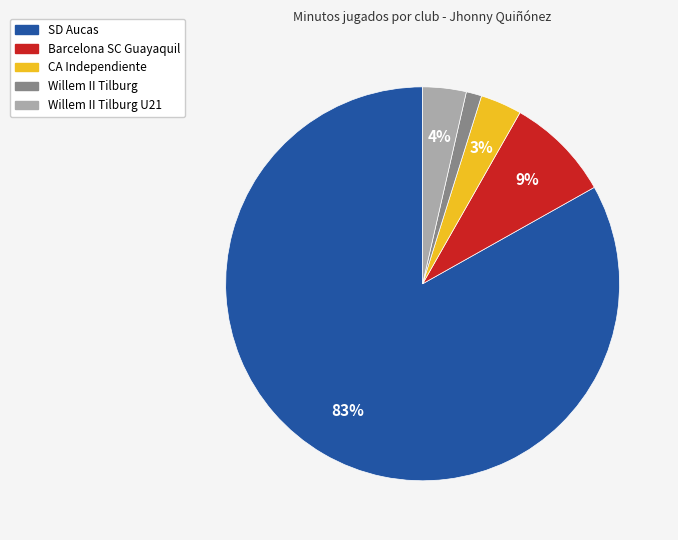

To the nearest percent, what is the average slice percentage?

20%